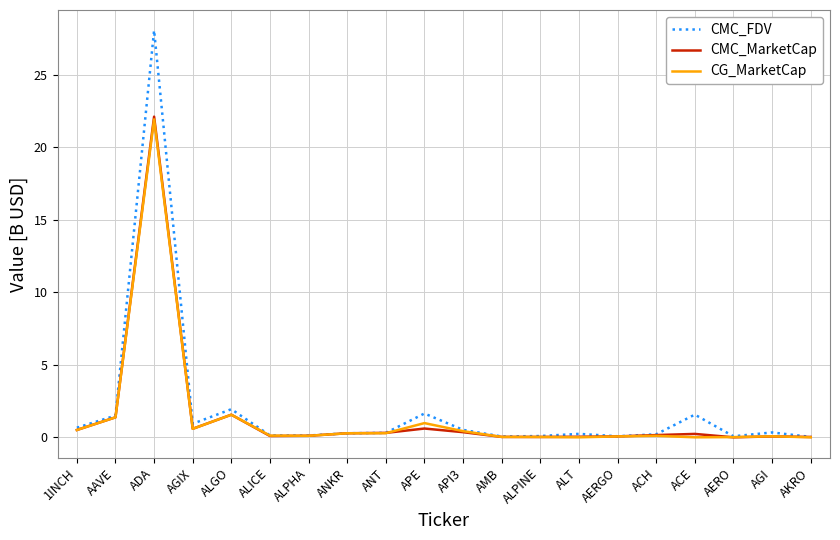

How many lines are shown in the chart?

3